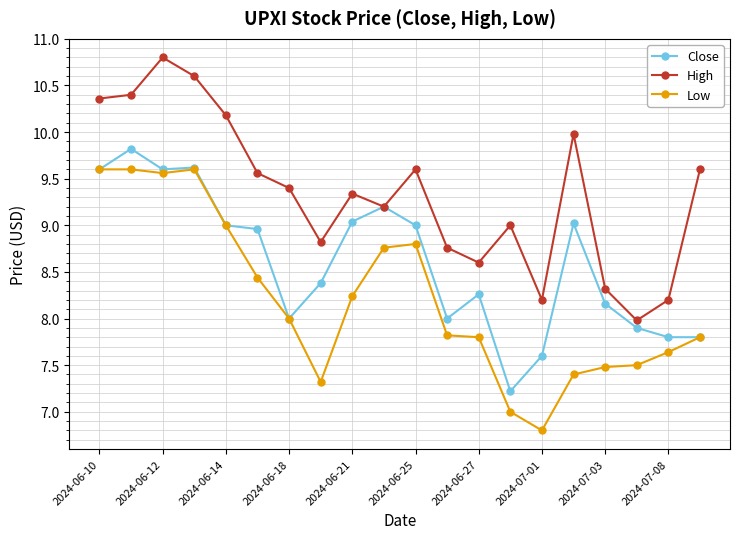

True or false: Close has more than 1 points higher than both neighbors.

True